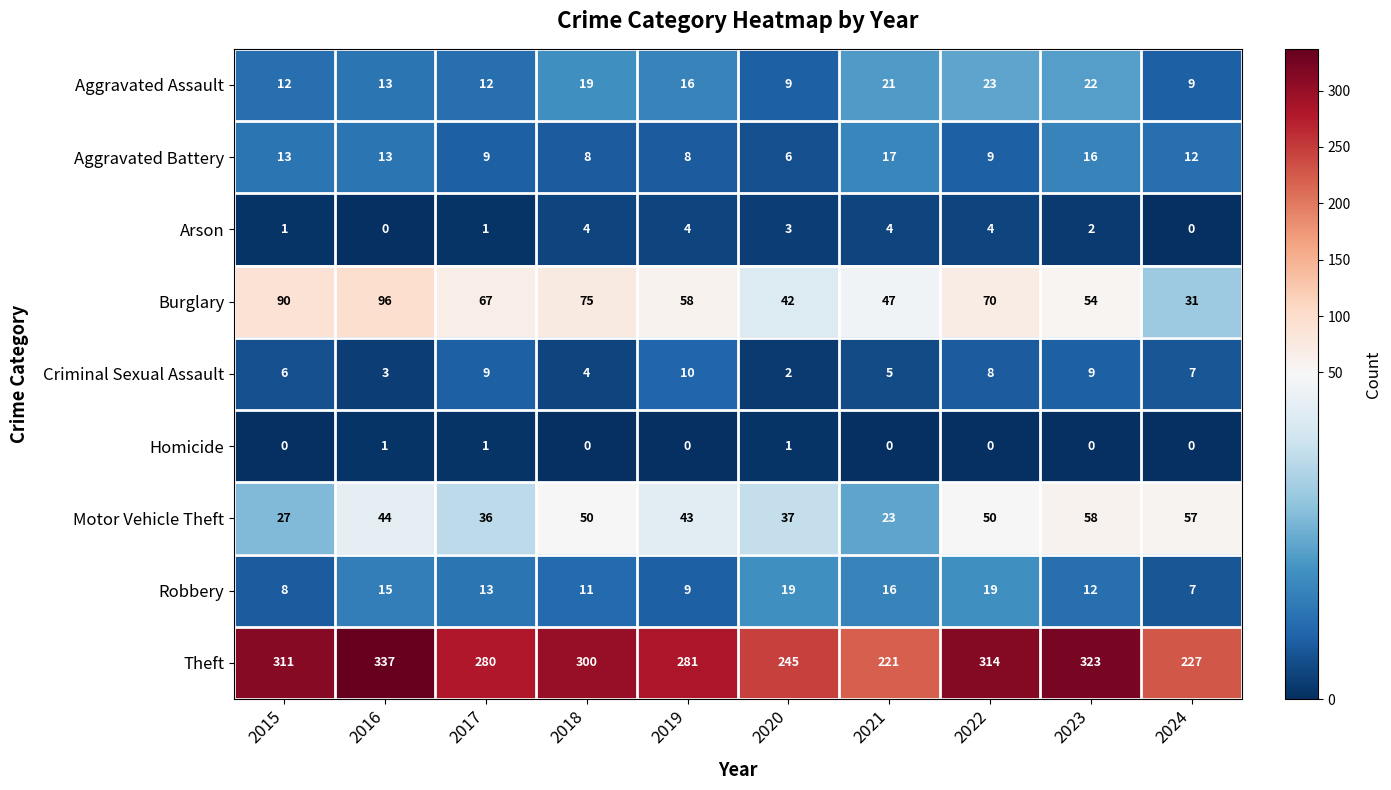

Which series has the largest total across all categories?

Theft